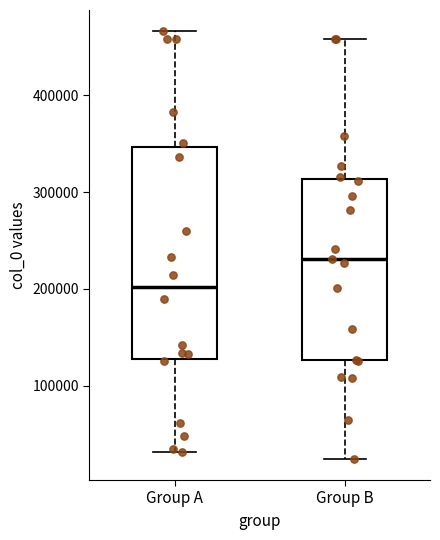

Comparing the boxes themselves (not the whiskers), which one is the tallest?

Group A